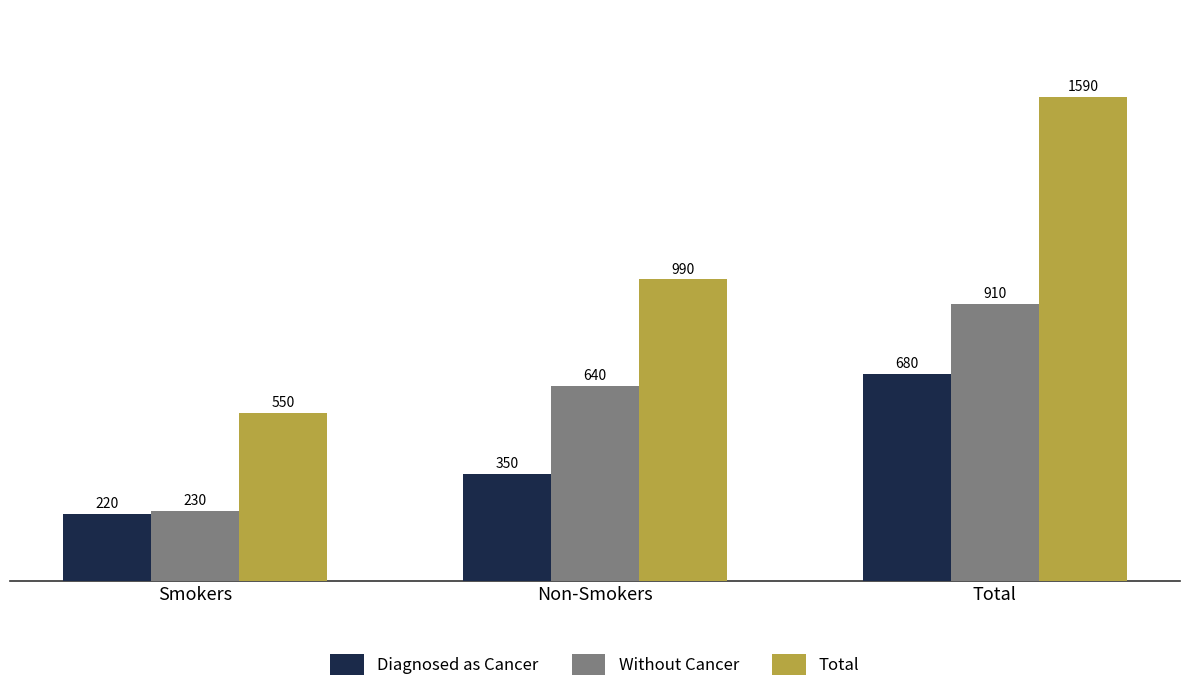

How many data points in Total are less than 990?

1